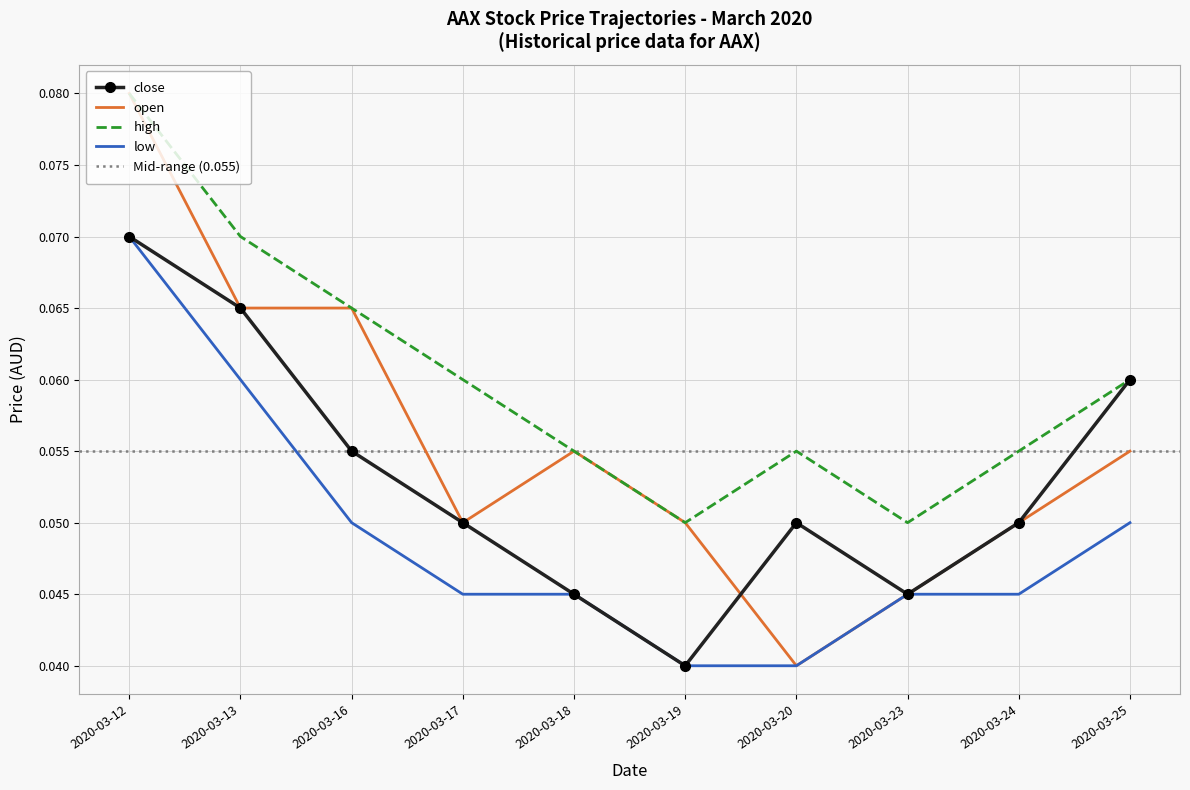

How many lines are shown in the chart?

4